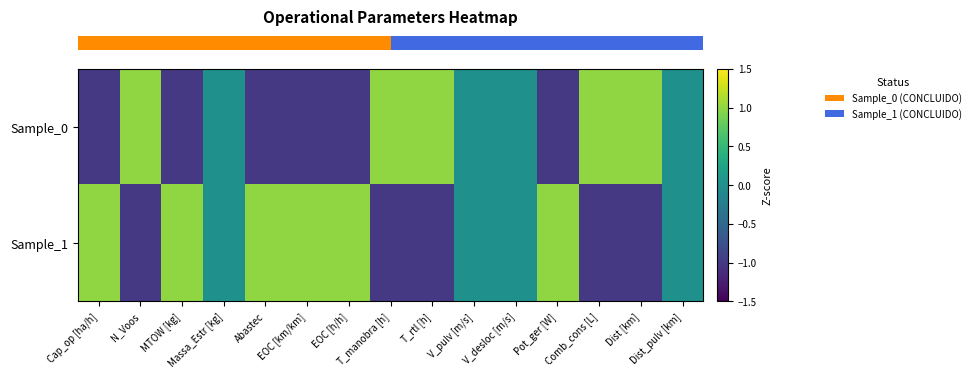

Which has a higher value, T_manobra [h] or Cap_op [ha/h]?

T_manobra [h]